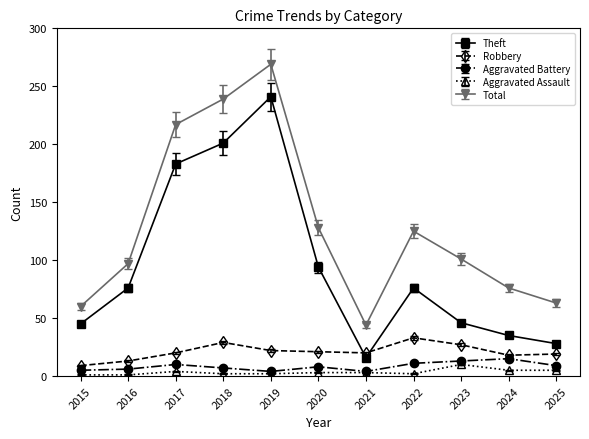

What is the approximate value of Total at 2022, to the nearest 5?

125